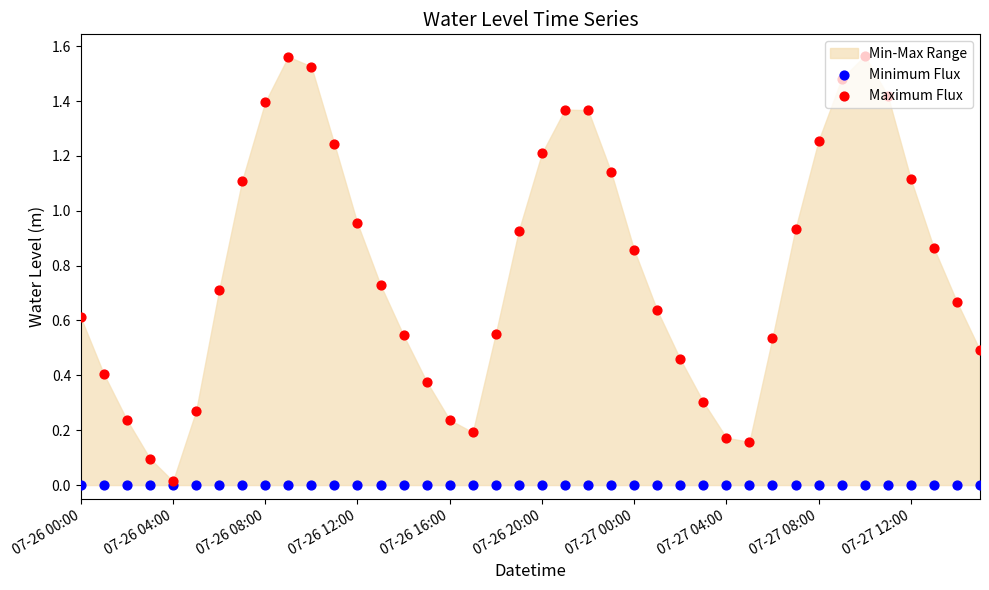

Which series contains the lowest Y value?

Minimum Flux